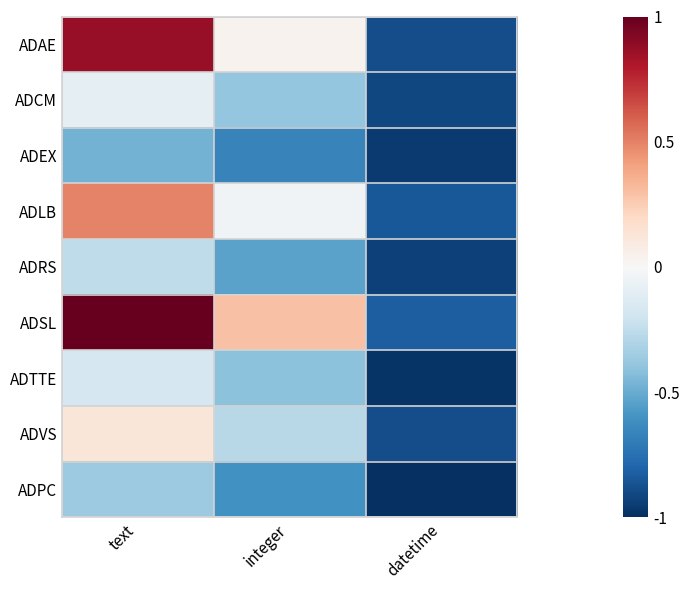

What is the total value across all series at datetime?

-8.2